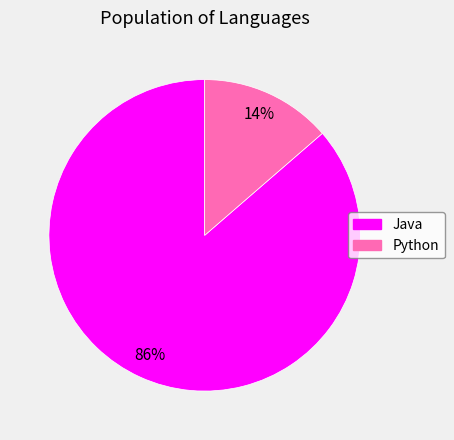

How many slices are in this pie chart?

2